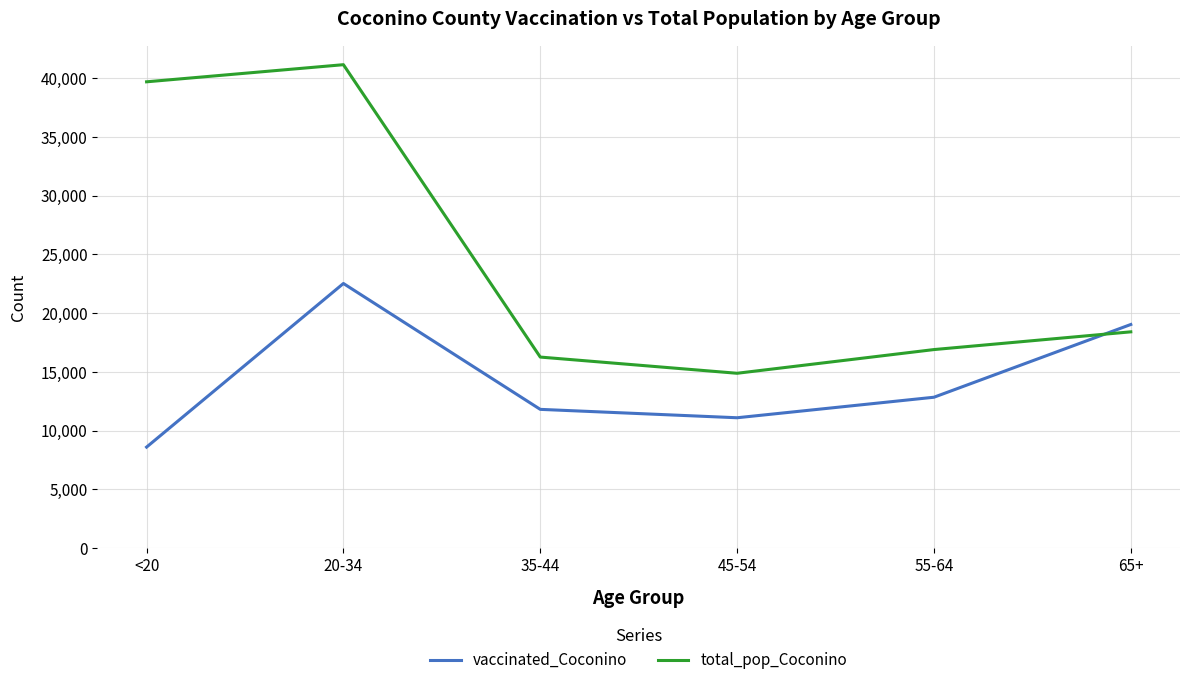

True or false: vaccinated_Coconino has a value of 11811 at 35-44.

True